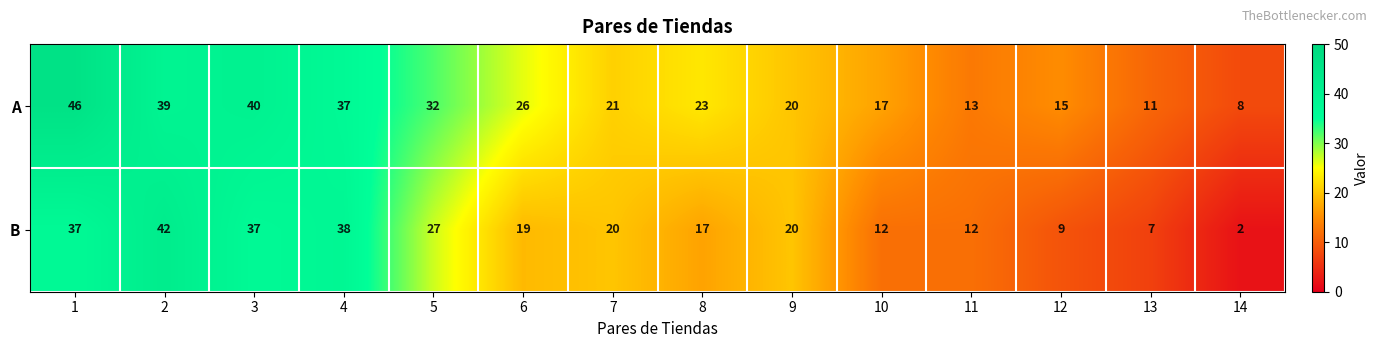

Which series has the largest range (max minus min)?

B